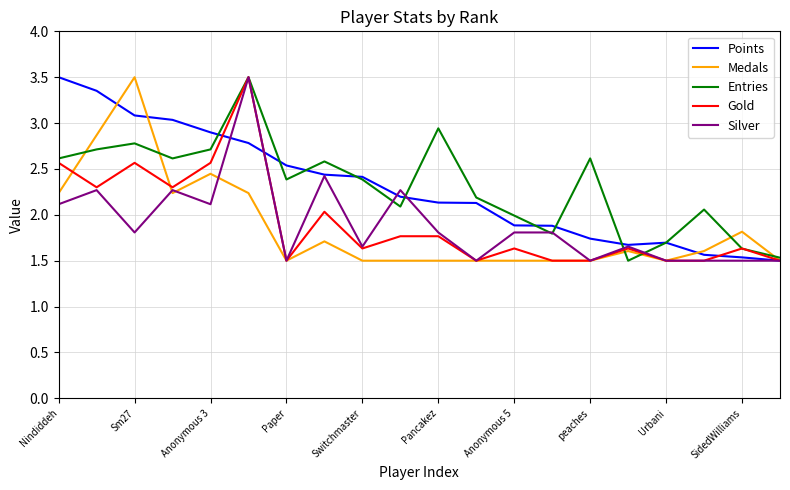

True or false: Medals and Silver cross at least once.

True